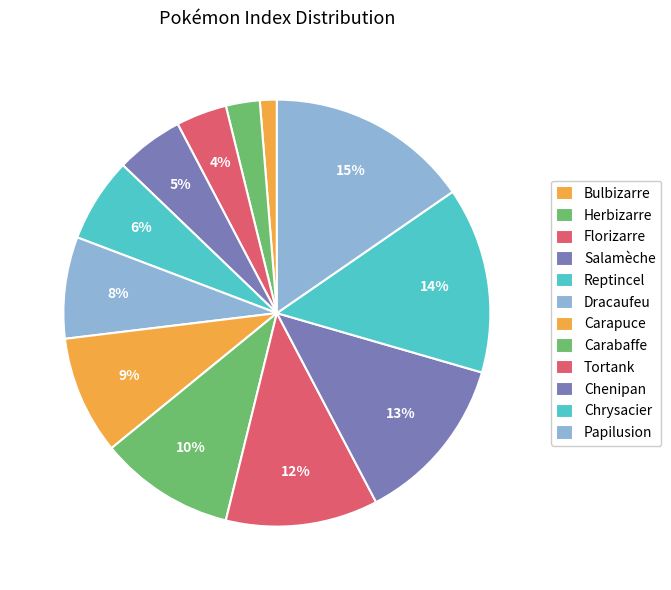

To the nearest percent, what is the average slice percentage?

8%